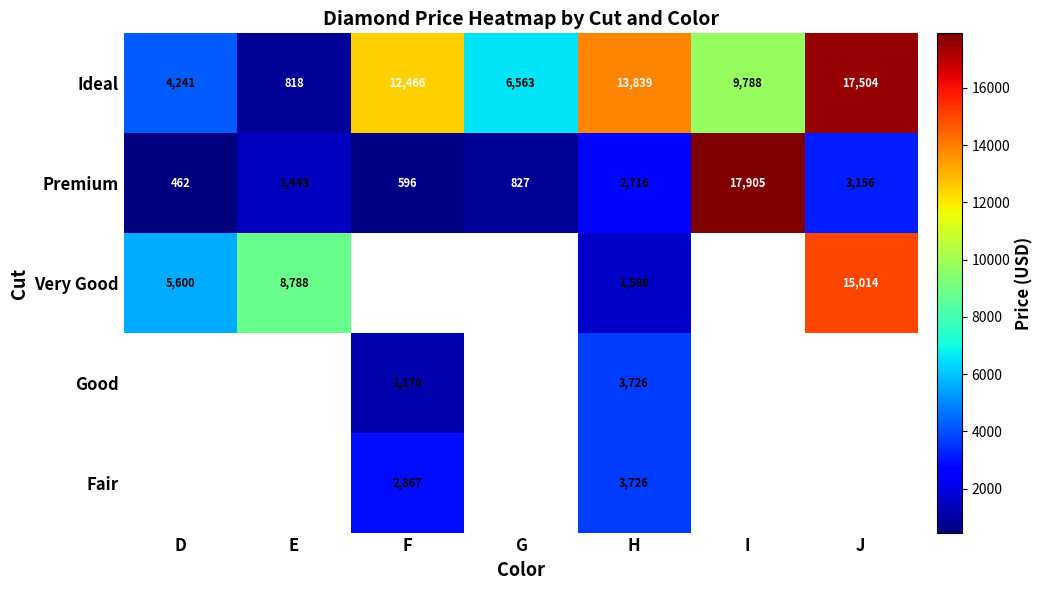

At which label is Ideal closest to 9161?

I